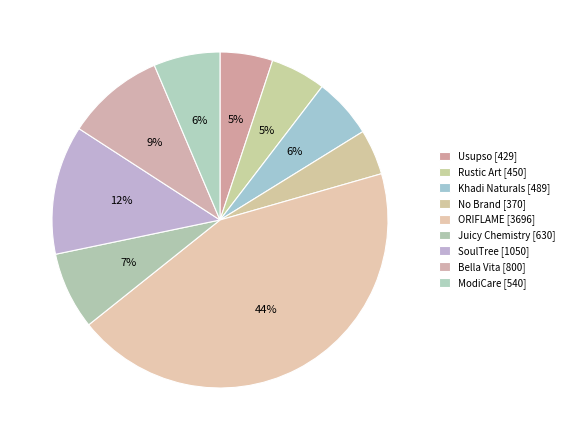

What percentage is the ORIFLAME slice, to the nearest percent?

44%